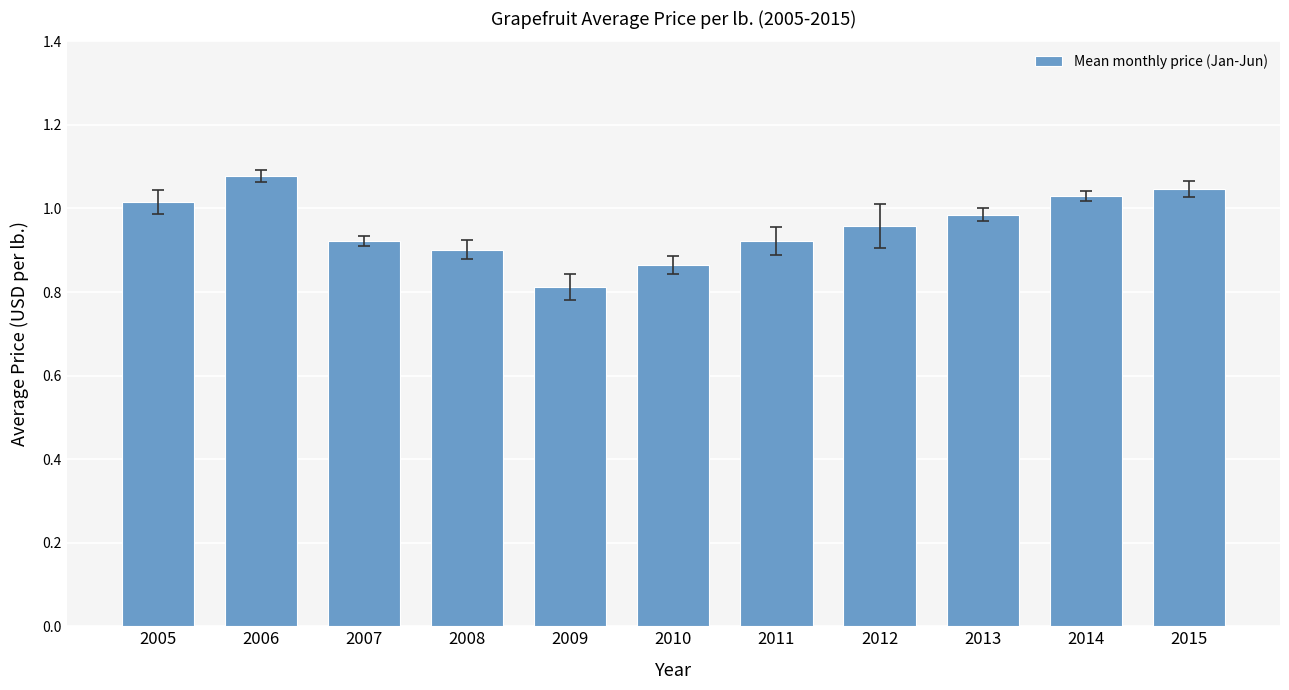

What is the value of the 5th bar from the left?

0.8